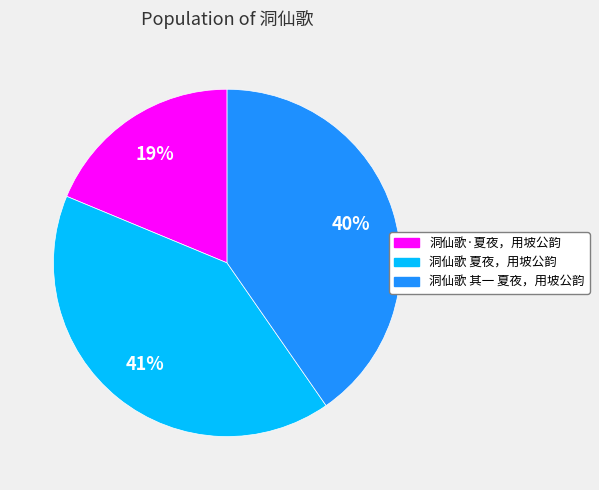

Is the sum of 洞仙歌 夏夜，用坡公韵 and 洞仙歌 其一 夏夜，用坡公韵 greater than half?

Yes